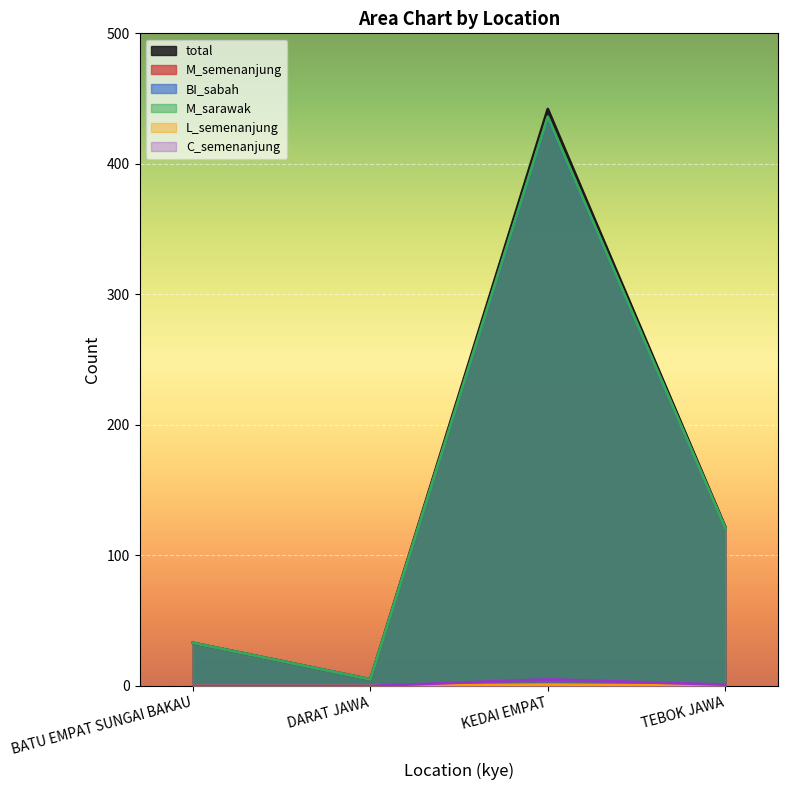

Rank the series by their maximum value, from lowest to highest.

L_semenanjung, C_semenanjung, BI_sabah, M_semenanjung, M_sarawak, total